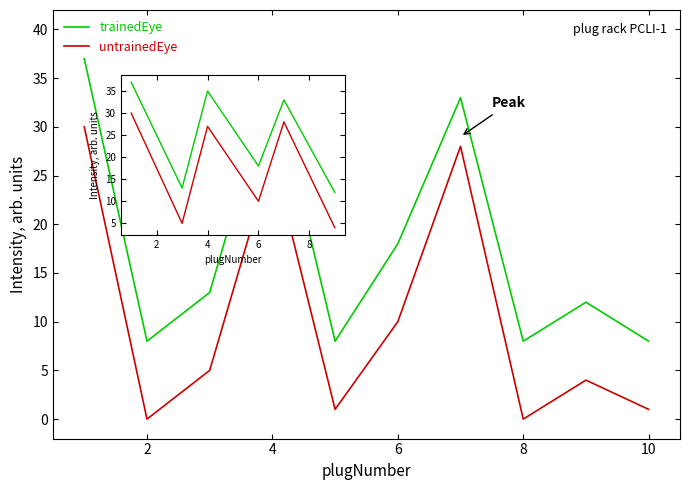

What is the maximum value for trainedEye?

37